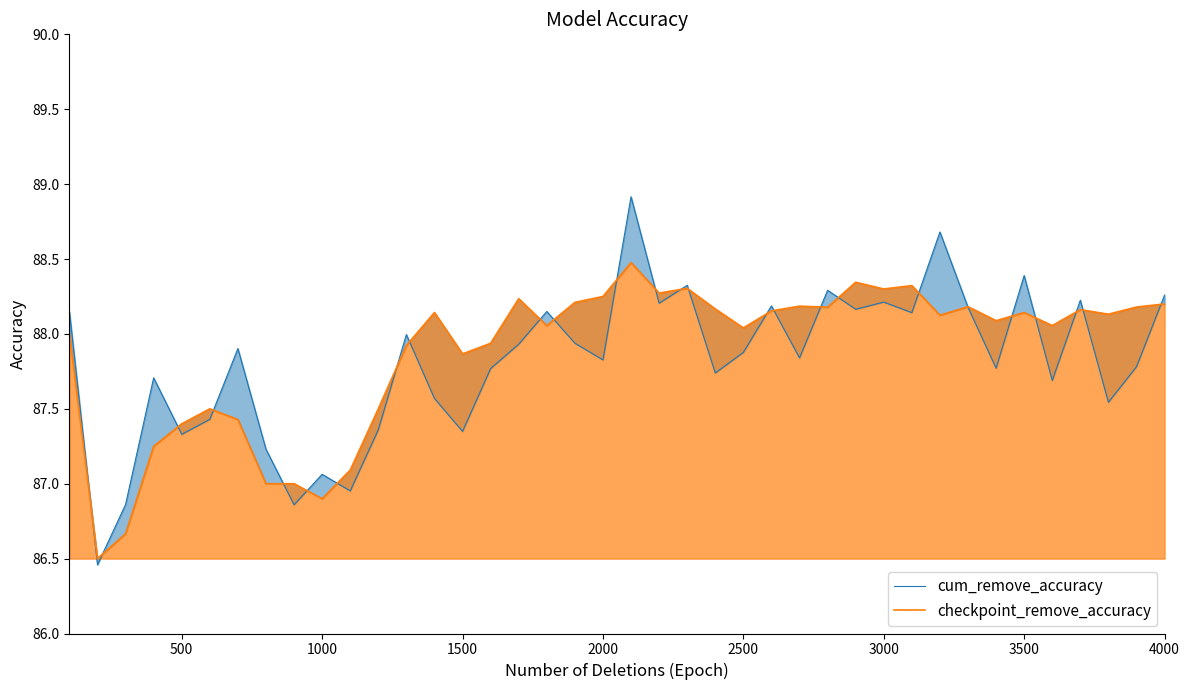

How many times do checkpoint_remove_accuracy and cum_remove_accuracy cross each other?

26